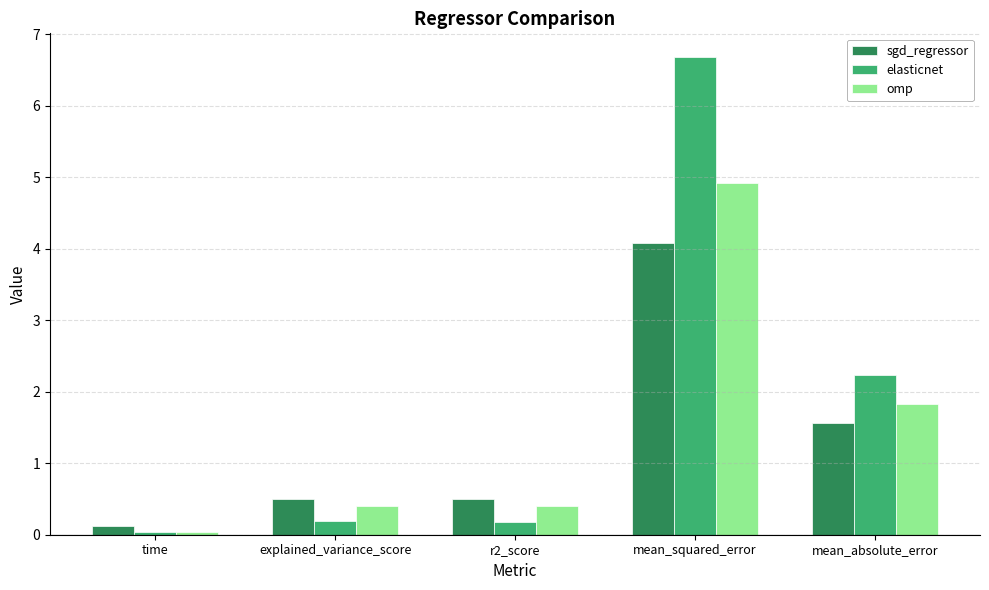

List the series in order of their peak value, highest first.

elasticnet, omp, sgd_regressor